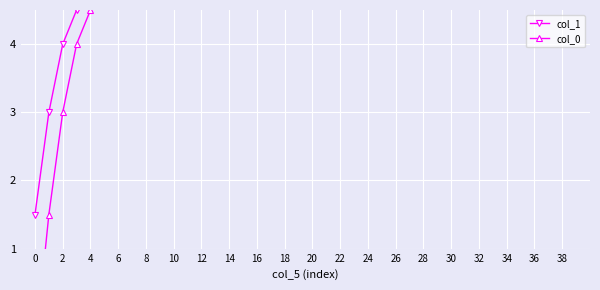

Read the col_1 value at 32.

28.5